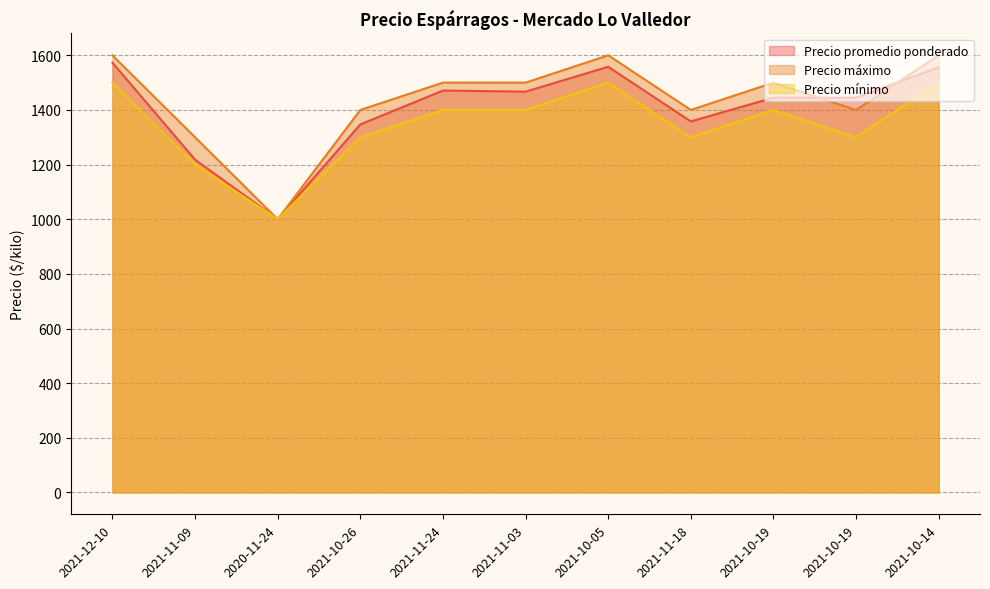

What are all the series names shown in the legend?

Precio promedio ponderado, Precio máximo, Precio mínimo